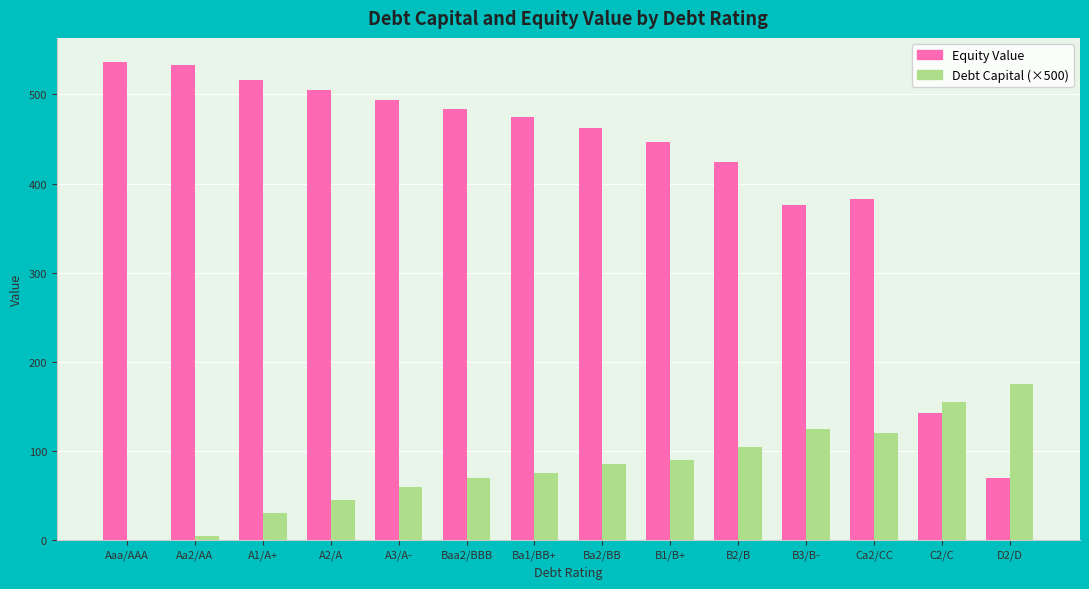

Which series has the largest total across all categories?

Equity Value